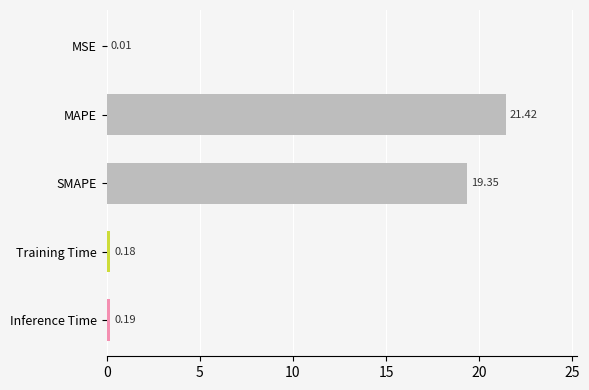

Which label corresponds to the largest value in the chart?

MAPE